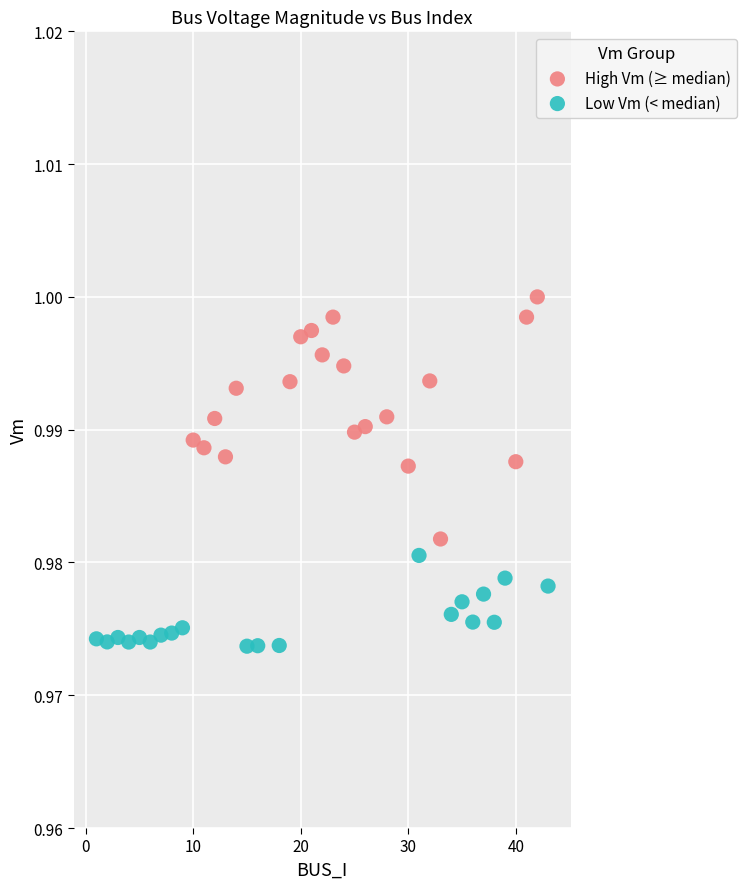

Which series reaches the maximum Y coordinate?

High Vm (≥ median)